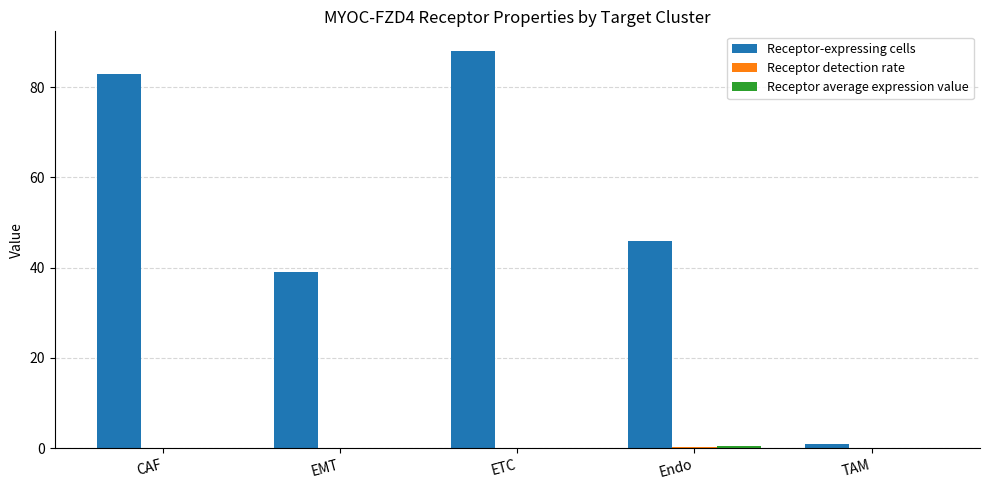

At which category does the chart reach its peak across all series?

ETC